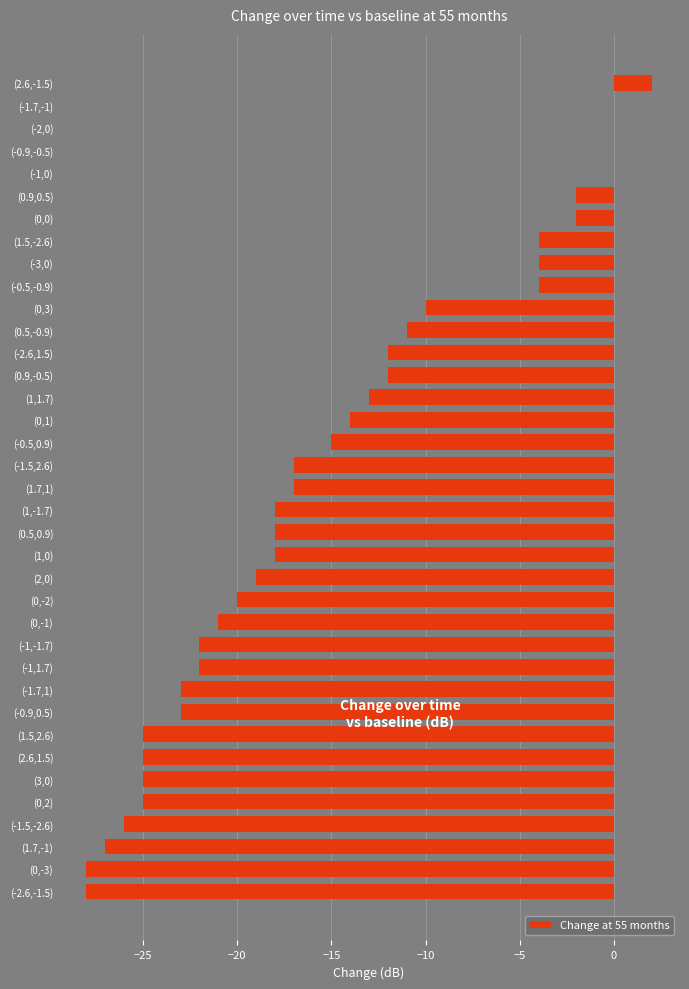

Which label corresponds to the largest value in the chart?

(2.6,-1.5)